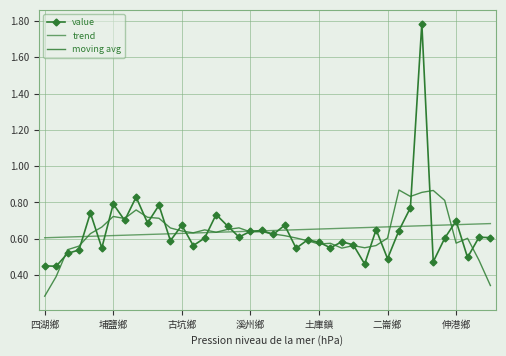

In moving avg, how many points are higher than both neighbors (excluding endpoints)?

10